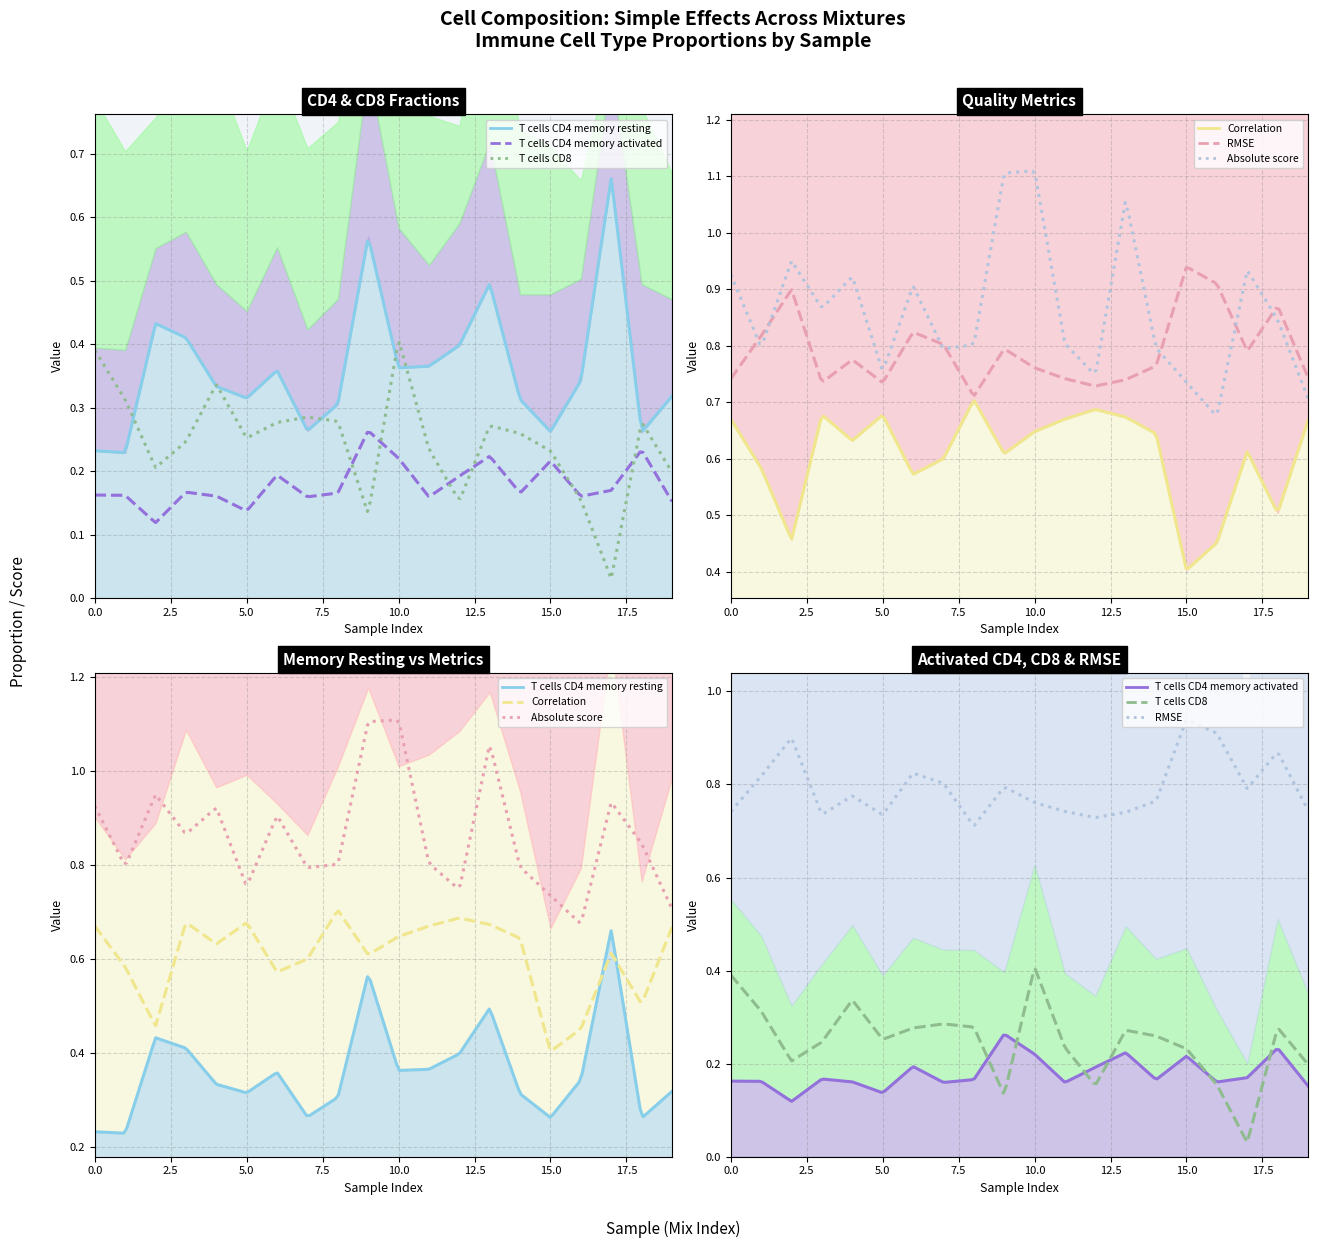

Is it true that T cells CD4 memory resting equals 0.2 at mix_1?

True